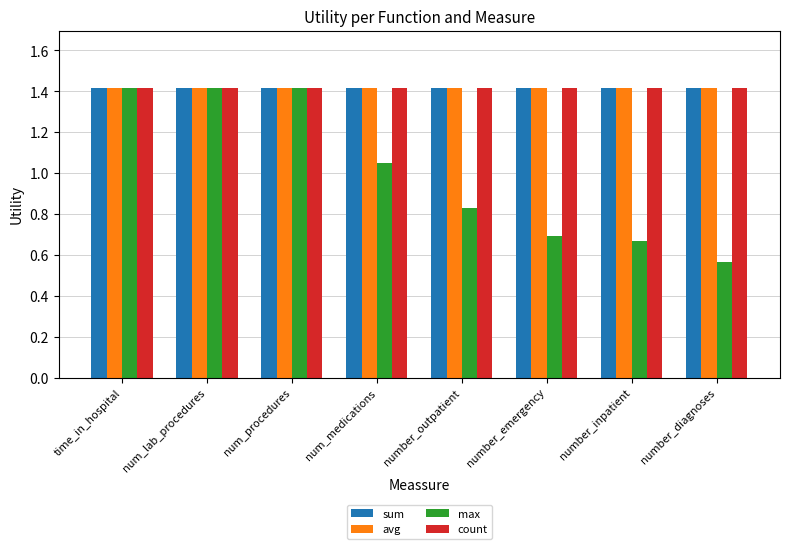

What is the label of the 5th bar from the right?

num_medications